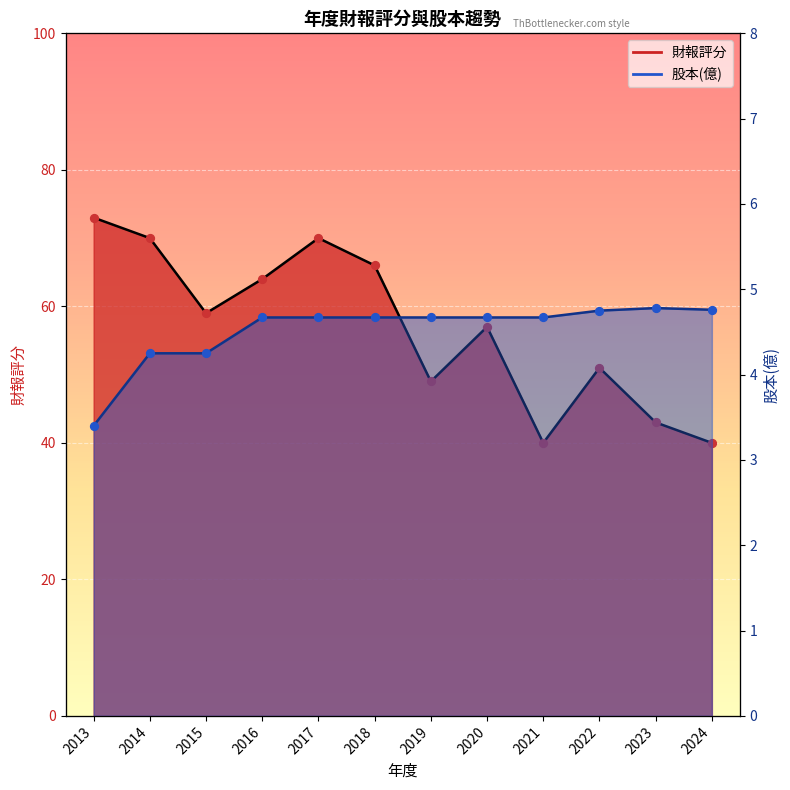

What is the total value across all series at 2022?

55.8